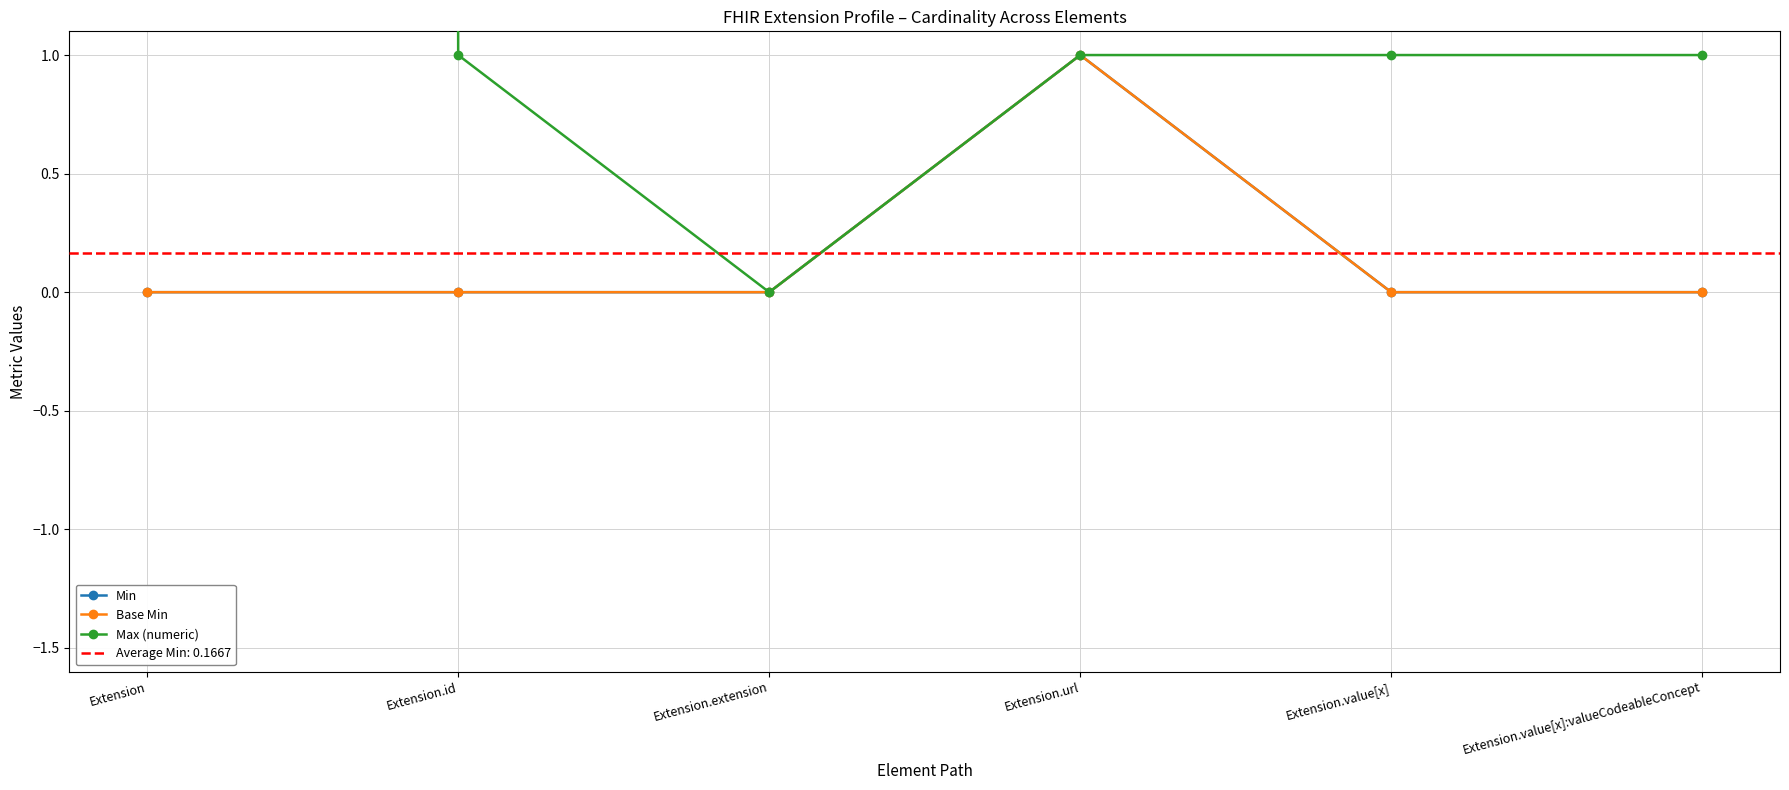

True or false: Base Min and Min cross at least once.

False